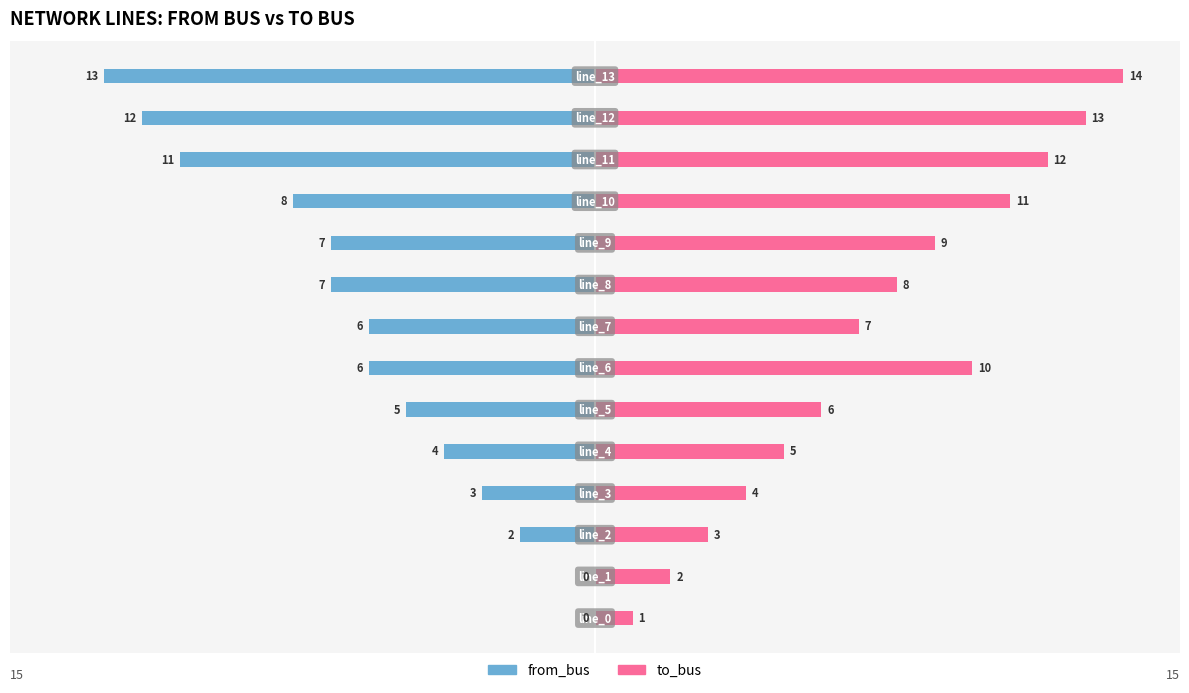

What is the difference between the maximum and second lowest values in the to_bus series?

12